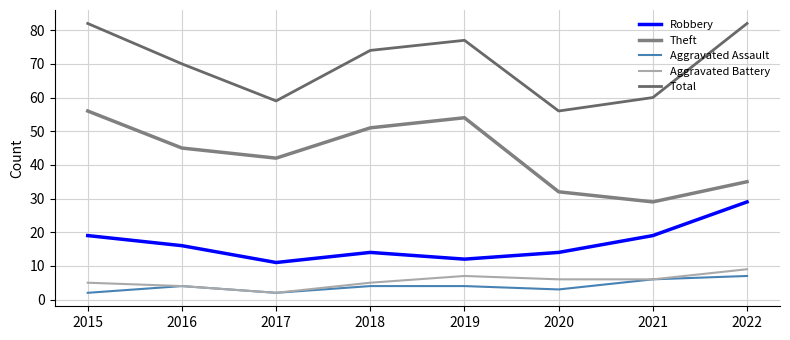

How many lines are shown in the chart?

5